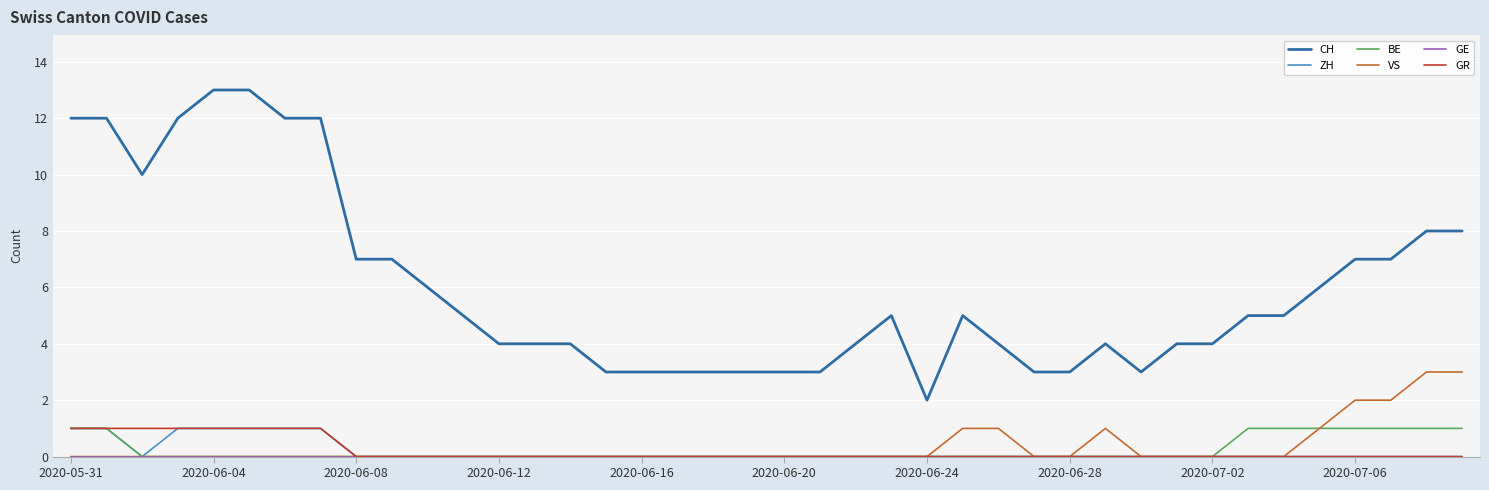

What is the greatest value displayed?

13